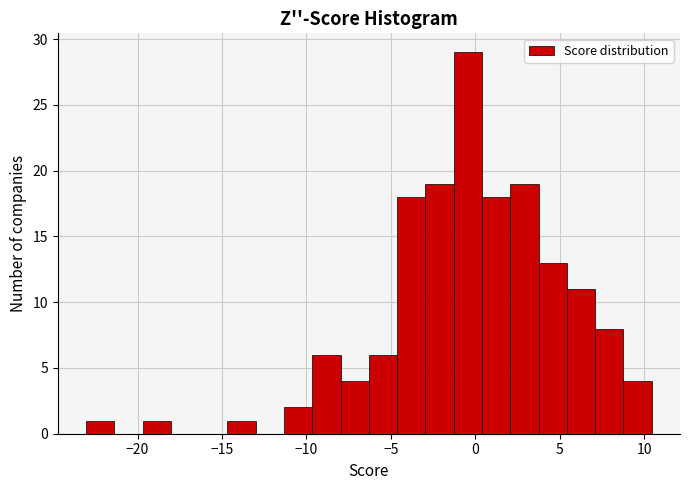

Read against the x-axis, roughly where is the centre of the tallest bar?

-0.5